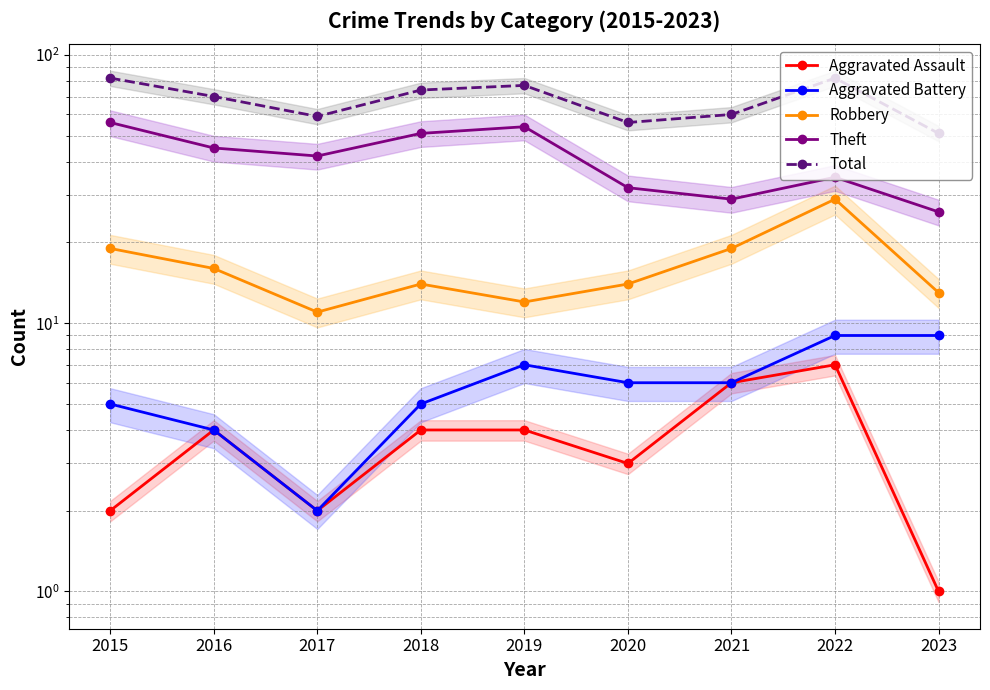

The Robbery series shows 20 at 2018. True or false?

False